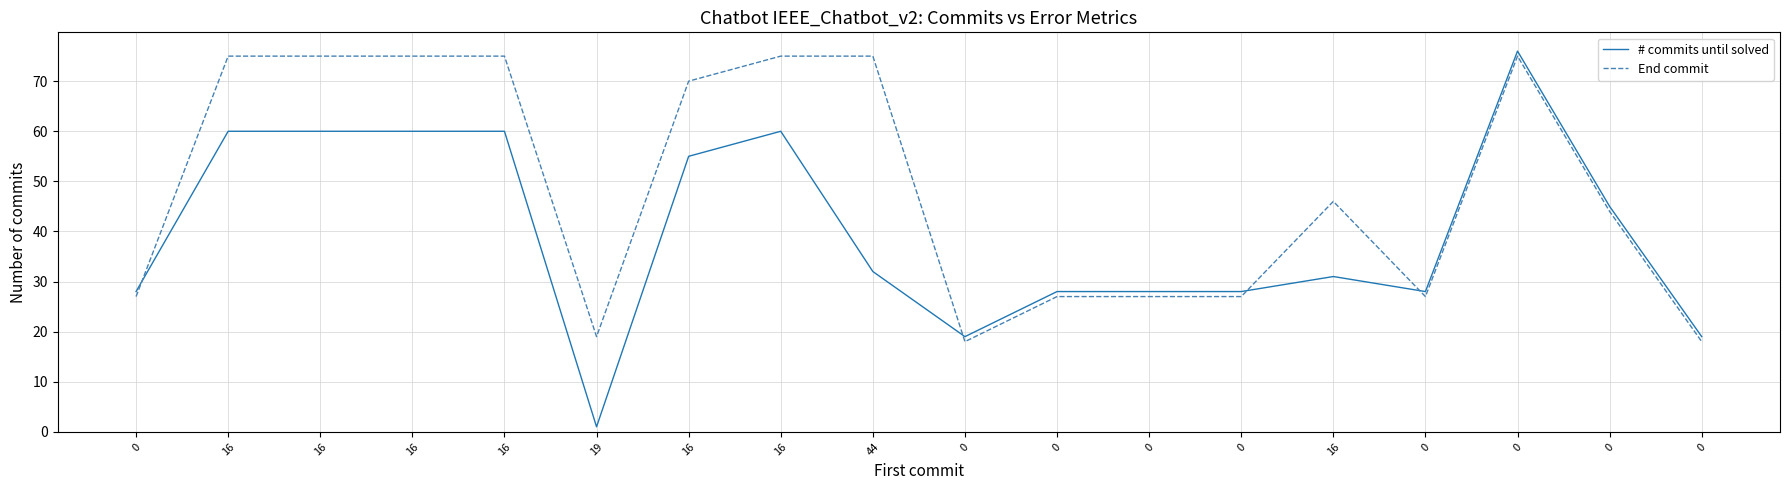

True or false: End commit has more than 1 points higher than both neighbors.

True